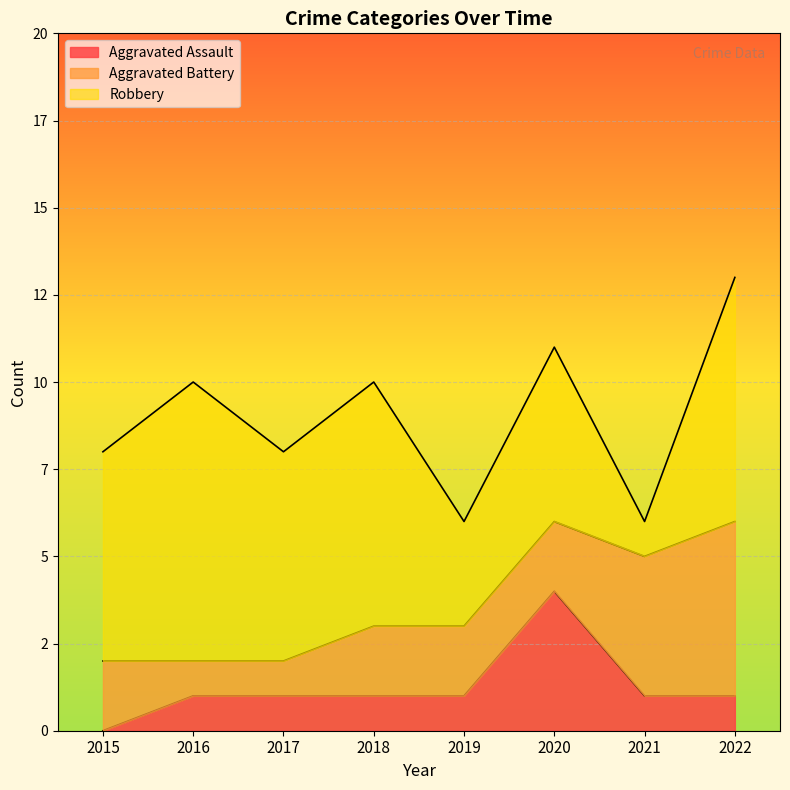

How many times do Robbery and Aggravated Battery cross each other?

2